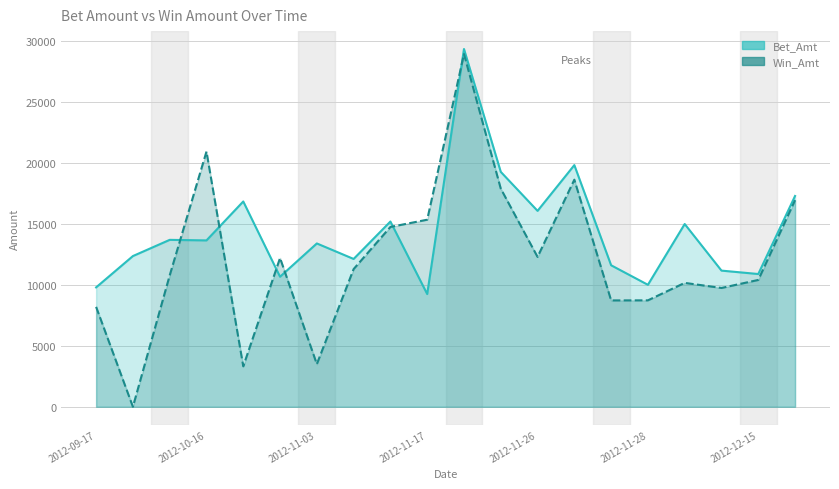

How many lines are shown in the chart?

2